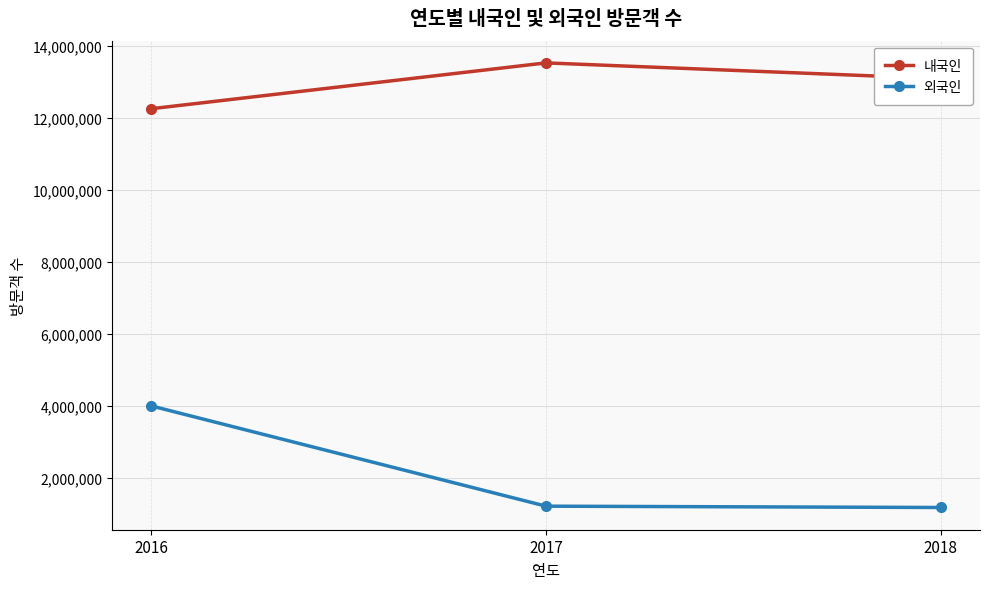

The 외국인 series shows 3990826 at 2016. True or false?

True